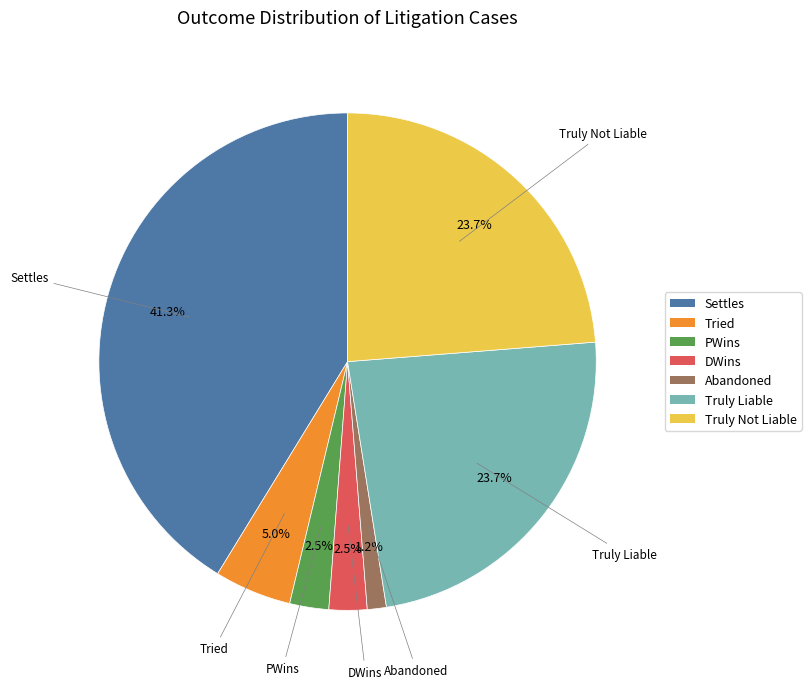

True or false: Truly Liable accounts for 9% of the total.

False